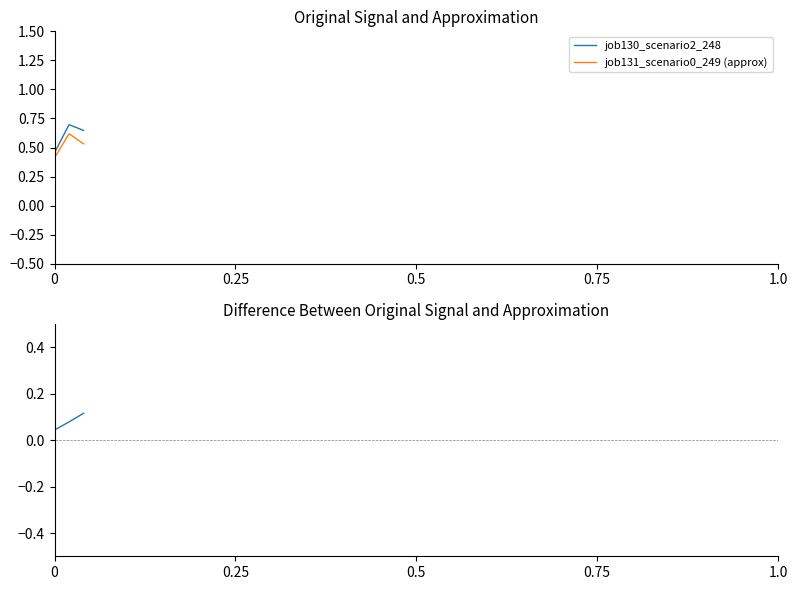

True or false: job131_scenario0_249 (approx) and job130_scenario2_248 cross at least once.

False